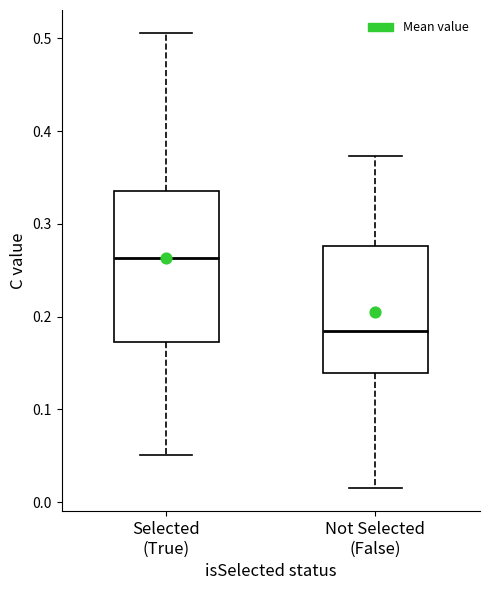

Reading left to right, read every box against the y-axis: the position of its median line, the range the box covers, and the ends of its whiskers. The values are not printed on the chart, so give them approximately, as read against the axis.

Selected (True): median 0.26, box 0.17 to 0.34, whiskers 0.05 to 0.51
Not Selected (False): median 0.18, box 0.14 to 0.28, whiskers 0.01 to 0.37